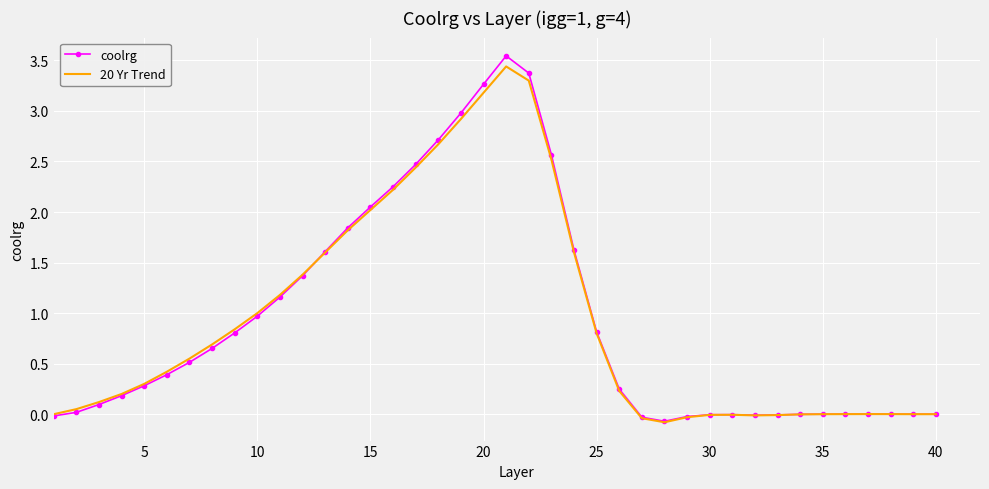

Which series has the widest spread of values?

coolrg